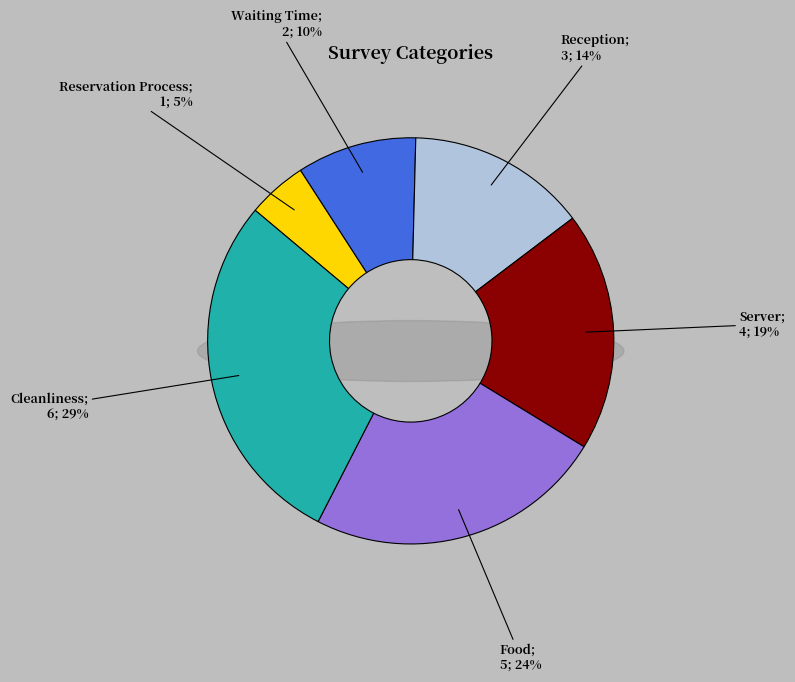

The Waiting Time slice represents 1% of the pie. True or false?

False